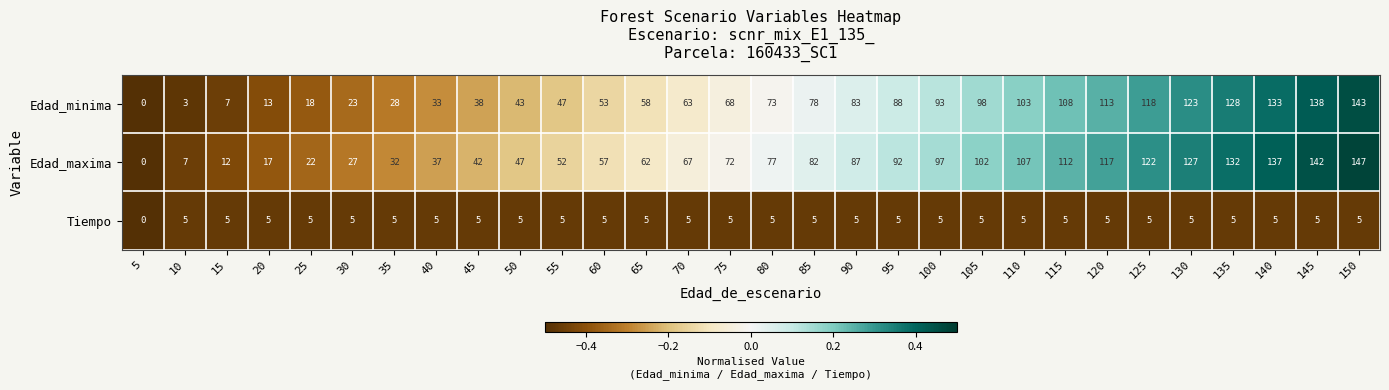

Which series has the largest range (max minus min)?

Edad_maxima